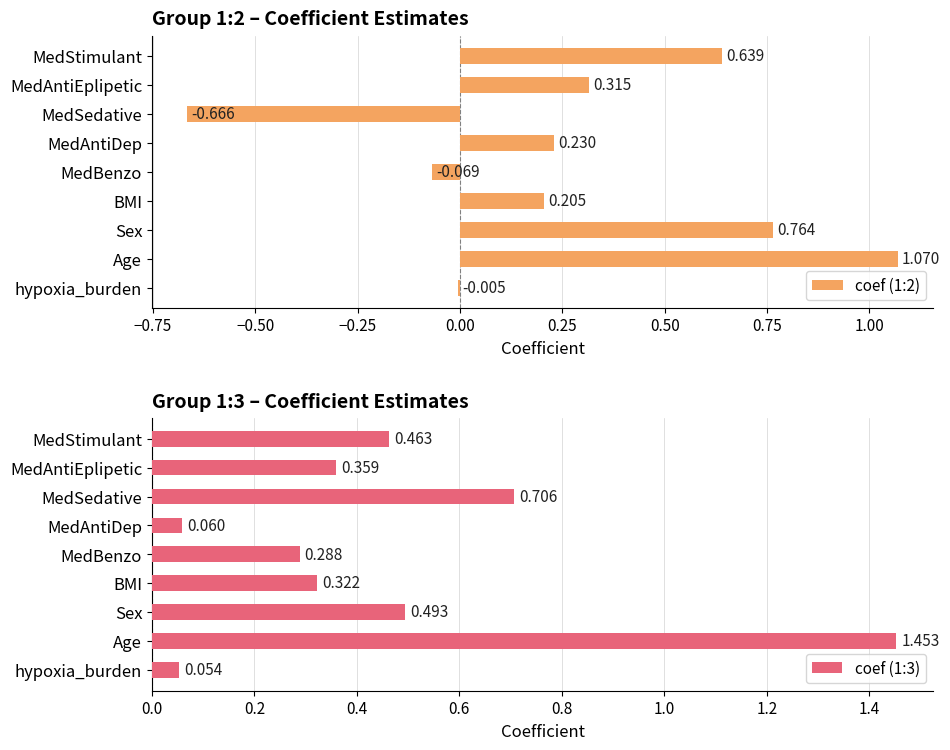

Rank the categories by coef (1:3) value from highest to lowest.

Age, MedSedative, Sex, MedStimulant, MedAntiEplipetic, BMI, MedBenzo, MedAntiDep, hypoxia_burden